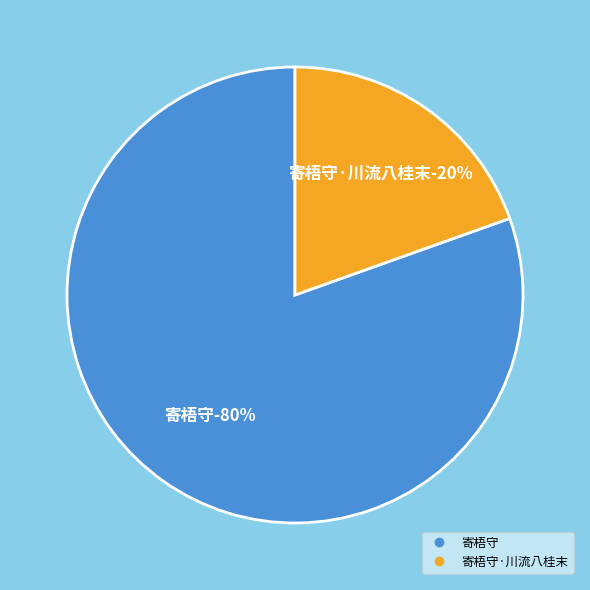

To the nearest percent, what is the combined percentage of 寄梧守 and 寄梧守·川流八桂末?

100%